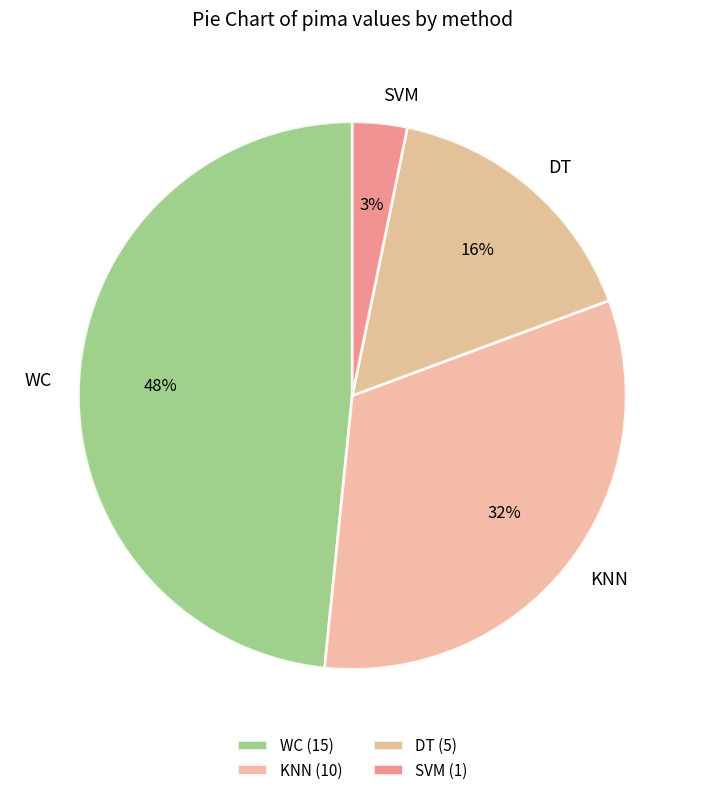

Is KNN the majority of the pie?

No